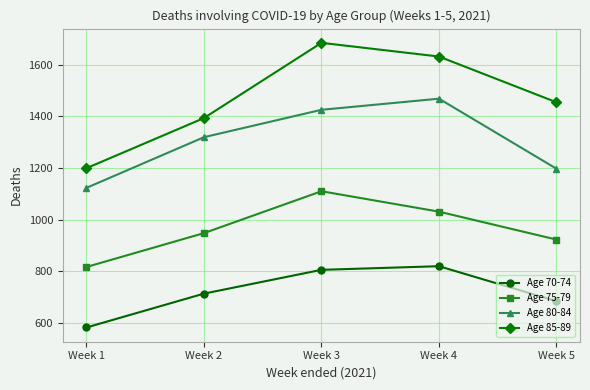

In Age 85-89, how many points are higher than both neighbors (excluding endpoints)?

1